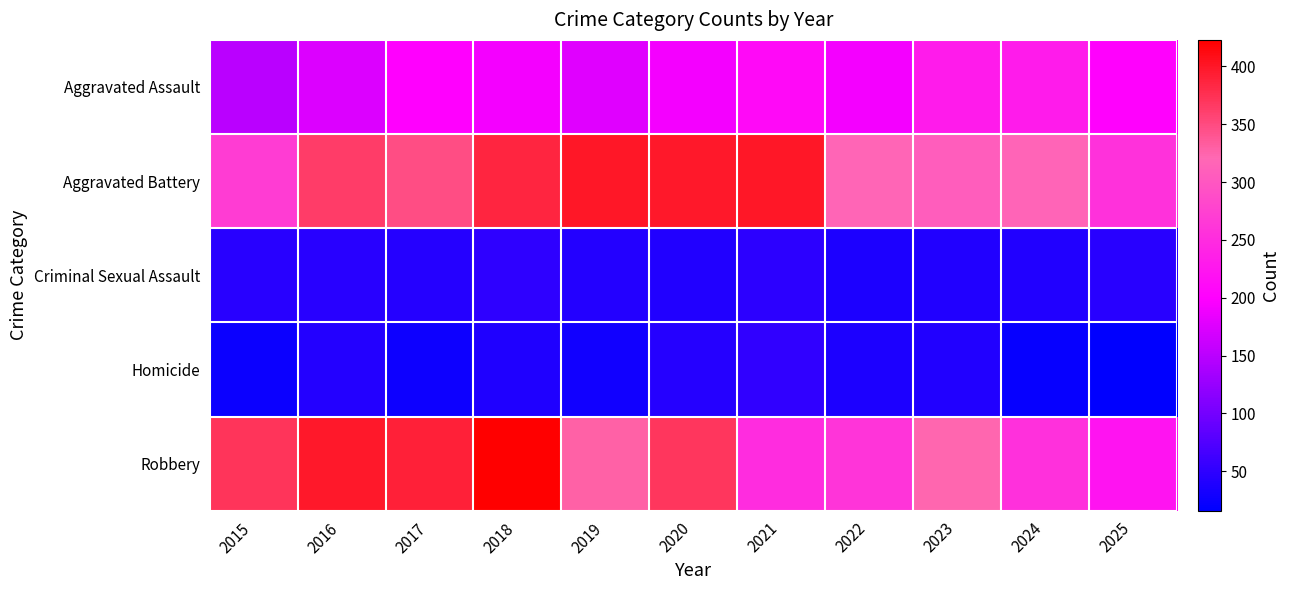

At which category is the sum across all series the highest?

2018